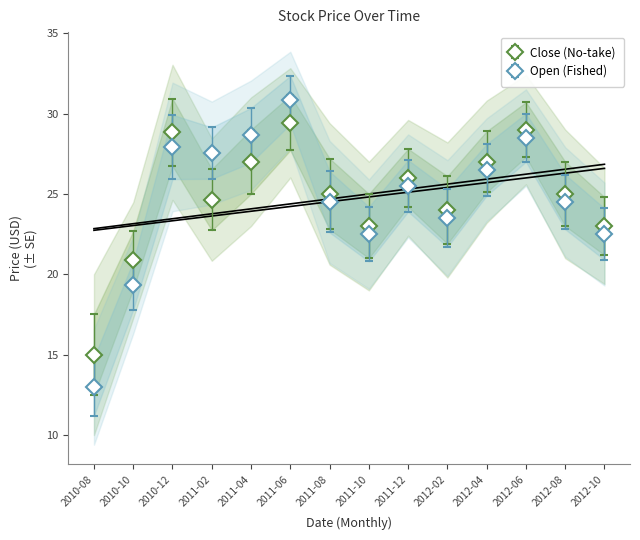

Reading right to left, list all the values displayed in this chart.

Close: 2012-10=23.0	2012-08=25.0	2012-06=29.0	2012-04=27.0	2012-02=24.0	2011-12=26.0	2011-10=23.0	2011-08=25.0	2011-06=29.4	2011-04=27.0	2011-02=24.6	2010-12=28.8	2010-10=20.9	2010-08=15.0
Open: 2012-10=22.5	2012-08=24.5	2012-06=28.5	2012-04=26.5	2012-02=23.5	2011-12=25.5	2011-10=22.5	2011-08=24.5	2011-06=30.8	2011-04=28.6	2011-02=27.5	2010-12=27.9	2010-10=19.3	2010-08=13.0